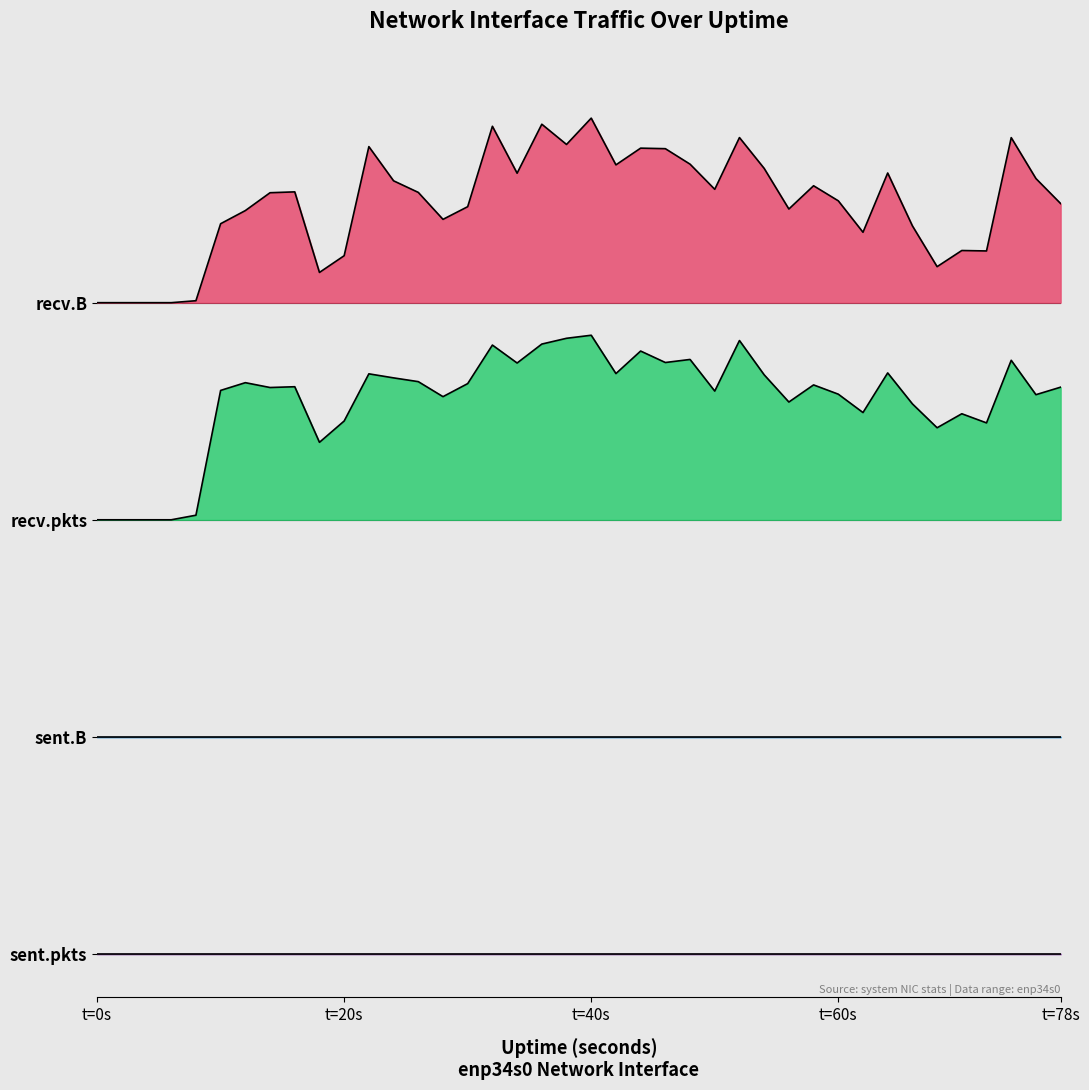

True or false: recv.pkts has a value of 4.0 at 24.

False